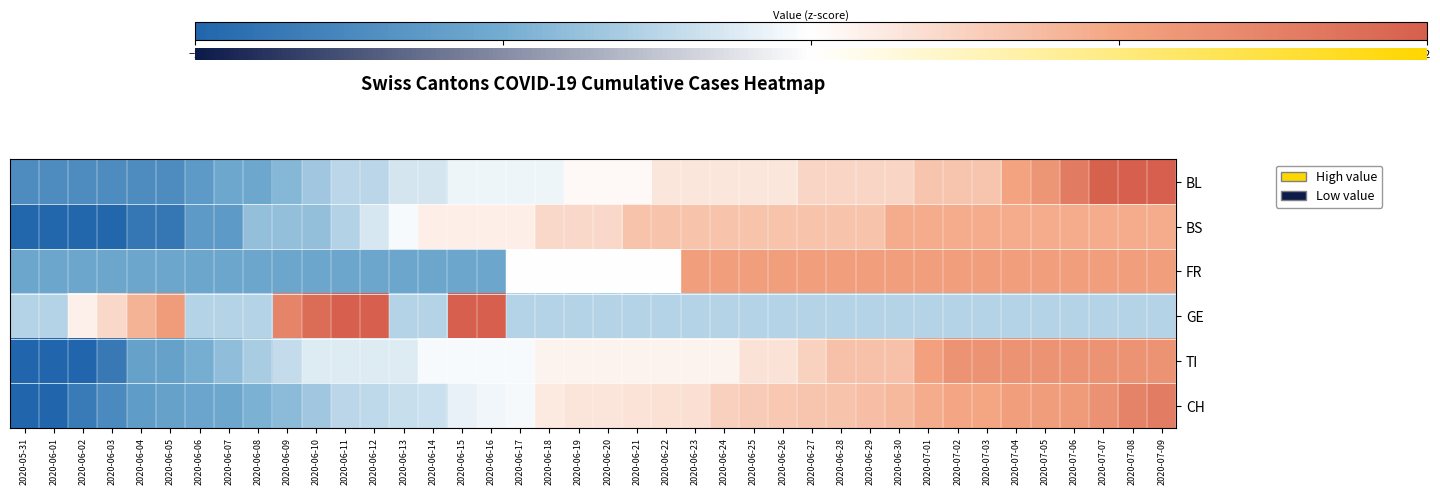

Rank the series at 2020-06-24 from lowest to highest value.

GE, TI, BL, CH, BS, FR